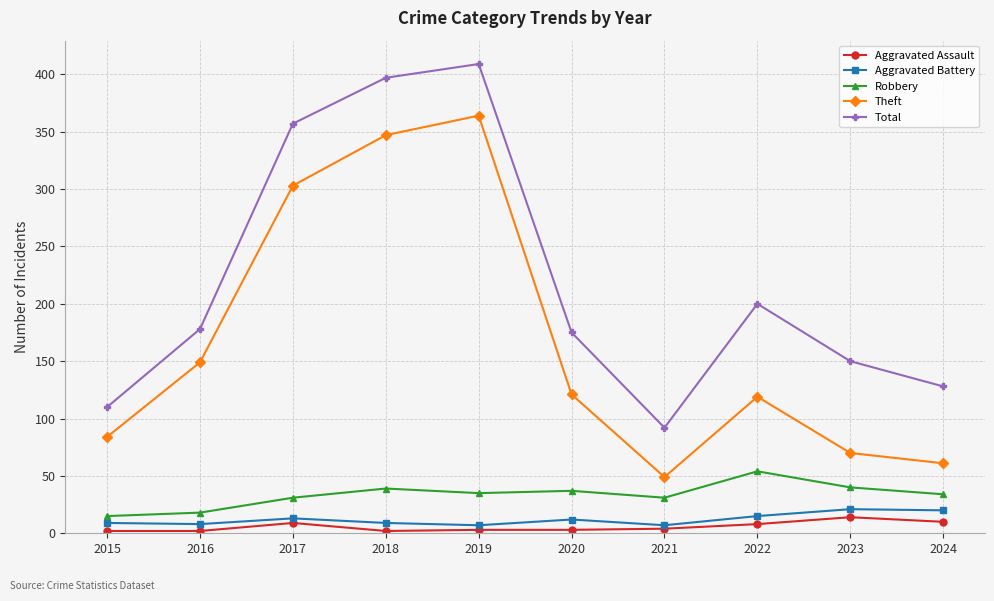

Does the chart display data point markers on the line(s)?

Yes